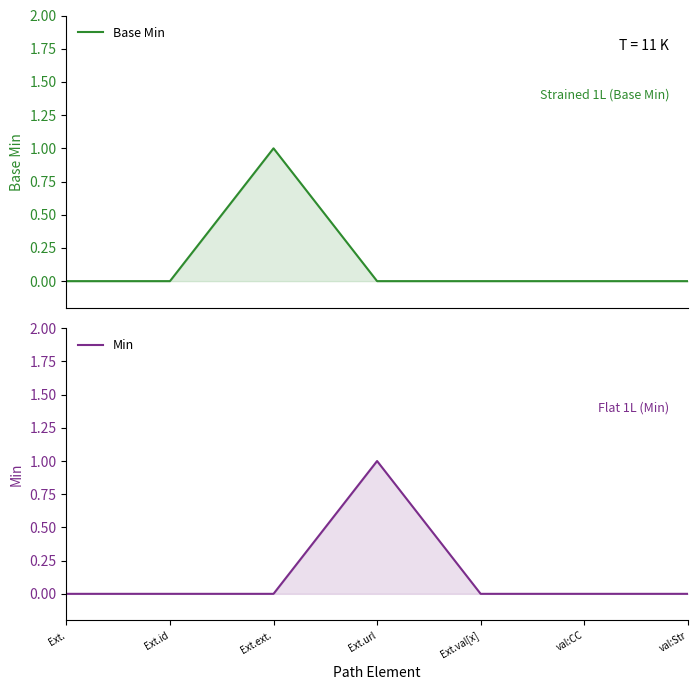

Reading right to left, list all the values displayed in this chart.

Base Min: 0	0	0	0	1	0	0
Min: 0	0	0	1	0	0	0